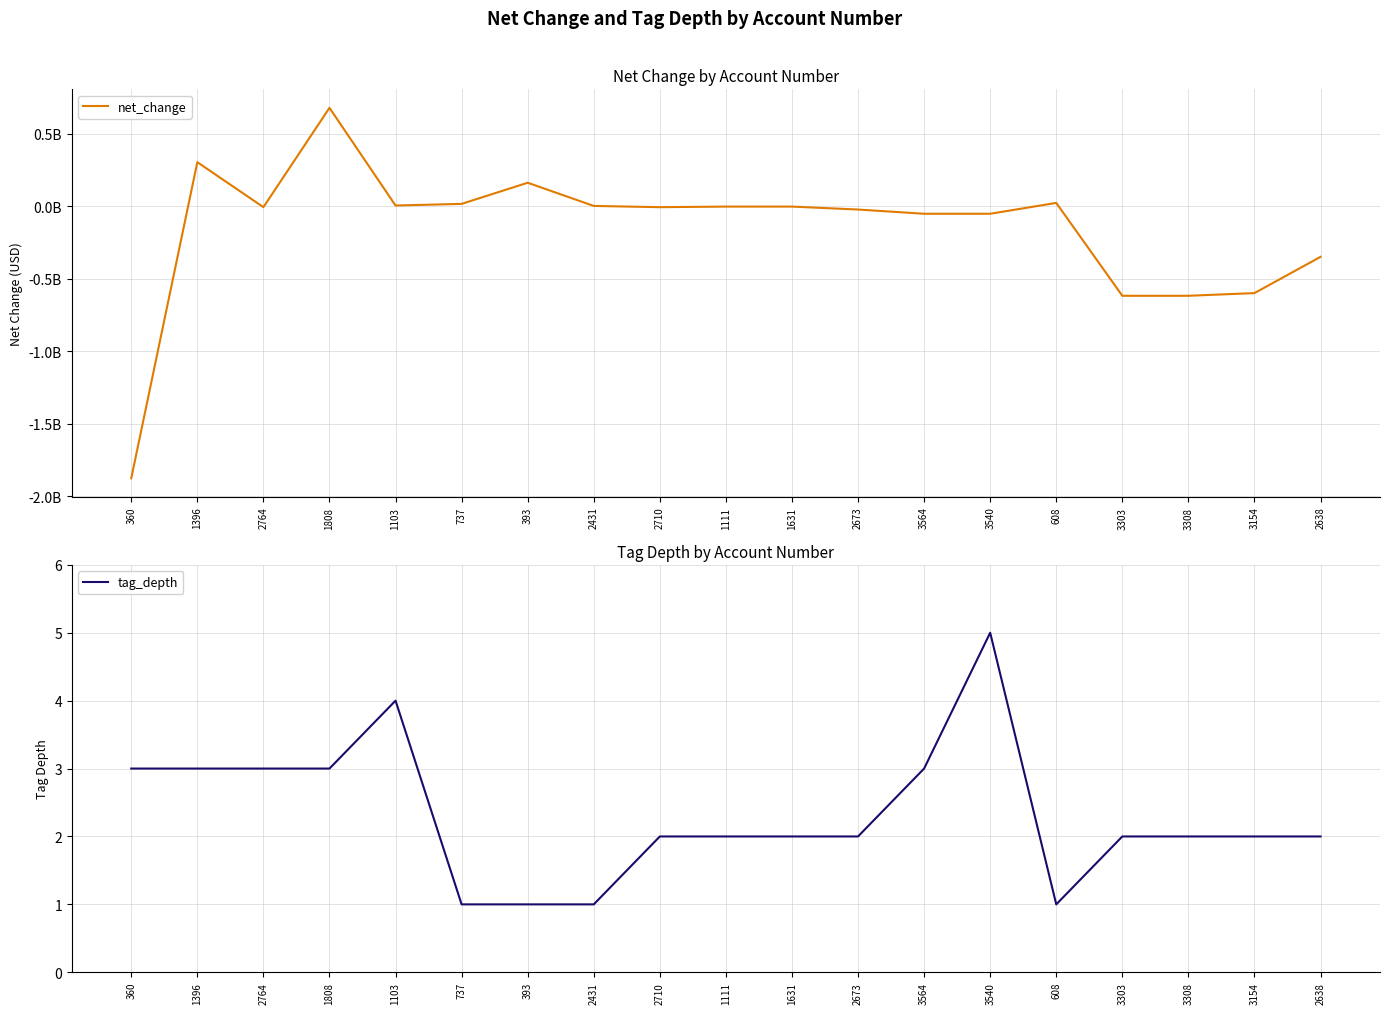

Reading left to right, extract all data points from this chart.

net_change: -1875845000	305215000	-5365000	679970000	6127000	17363000	163237000	3223000	-5365000	-1335000	-1335000	-21670000	-50773000	-50773000	24142000	-616750000	-616750000	-598227000	-348073000
tag_depth: 3	3	3	3	4	1	1	1	2	2	2	2	3	5	1	2	2	2	2